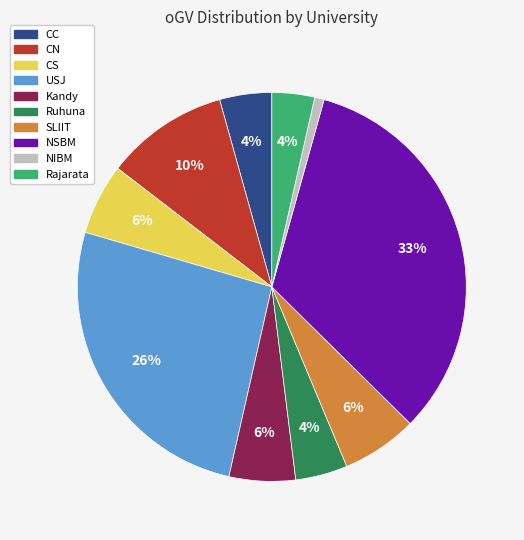

To the nearest percent, what percentage of the pie is CS?

6%